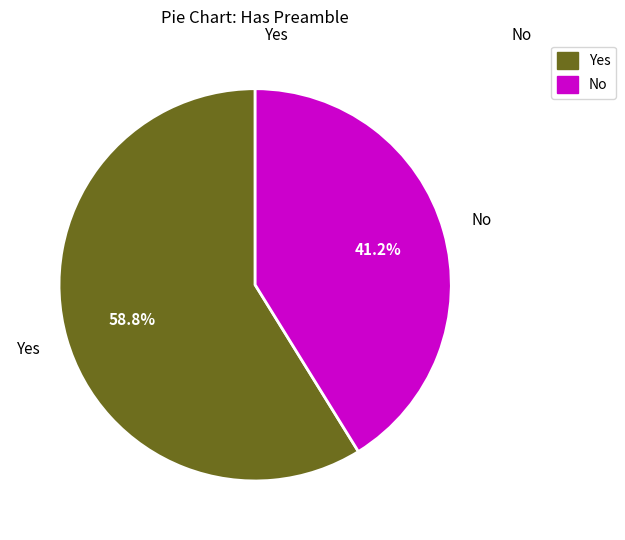

What percentage is NOT represented by Yes?

41.2%